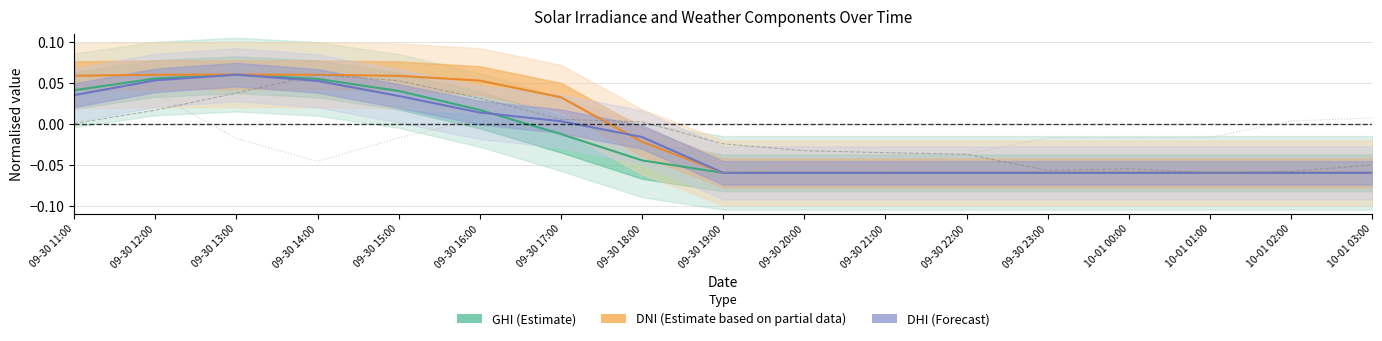

Which has a higher value, 09-30 14:00 or 09-30 11:00?

09-30 14:00